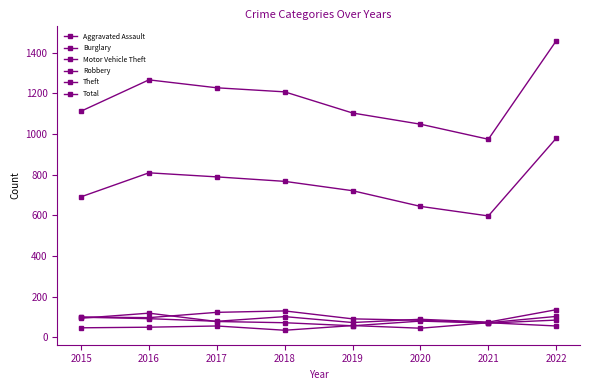

How many interior local peaks does the Theft series have?

1